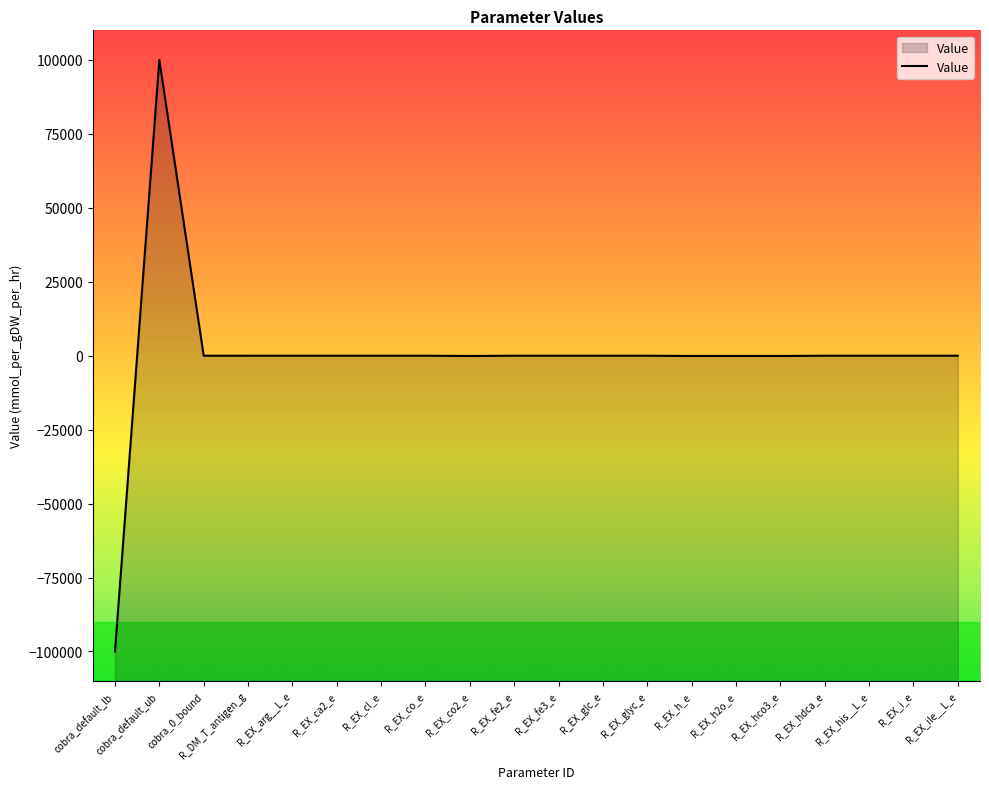

At which category does the data reach its first local valley?

R_EX_co2_e